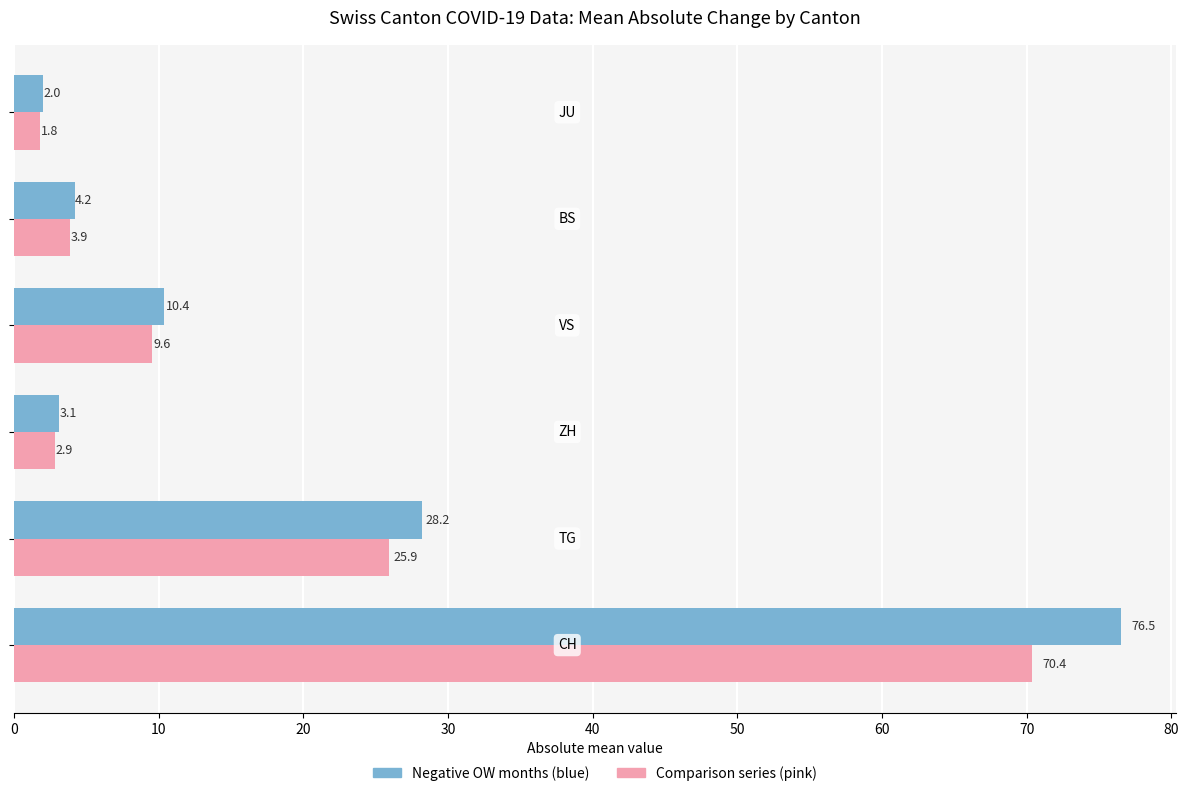

What is the minimum value shown in the chart?

1.8